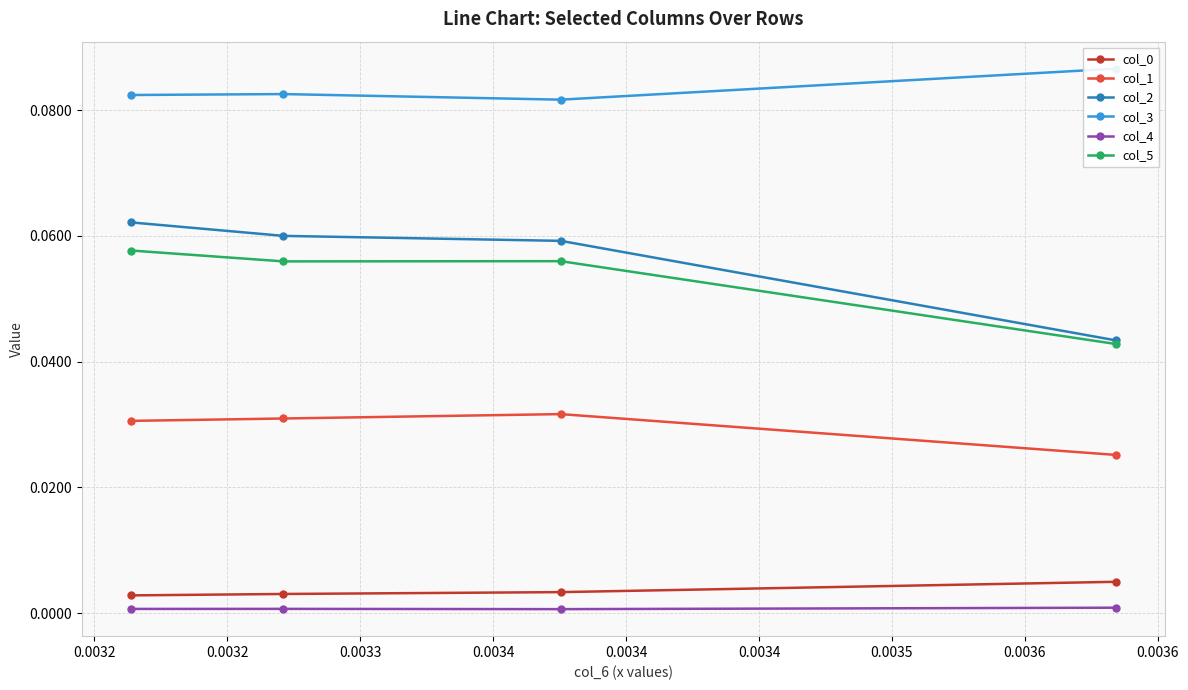

What is the spread (max minus min) of values at 0.0032?

0.1